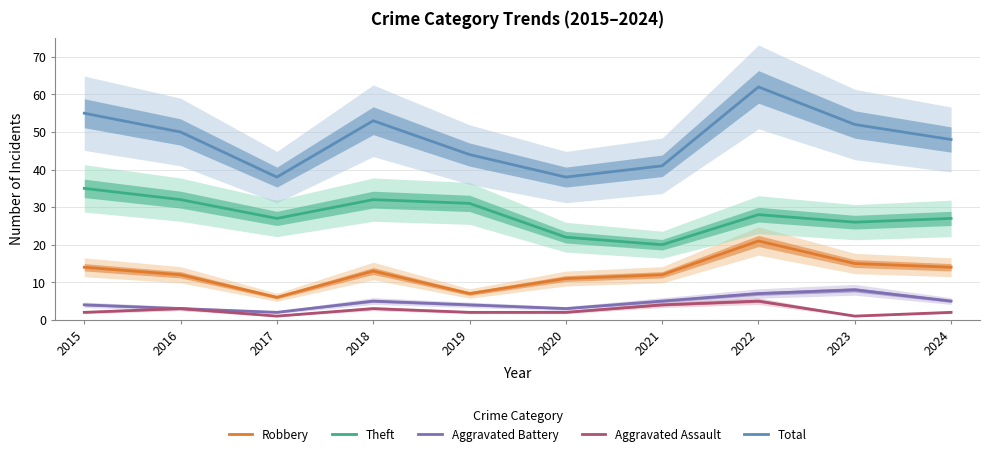

True or false: Total and Robbery intersect in this chart.

False